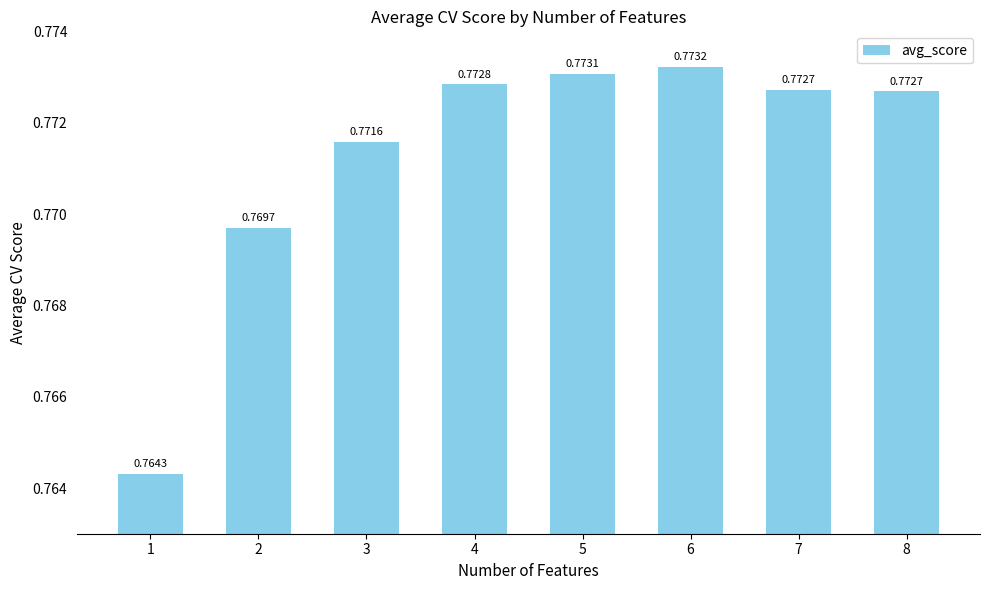

Which has a higher value, 3 or 6?

6